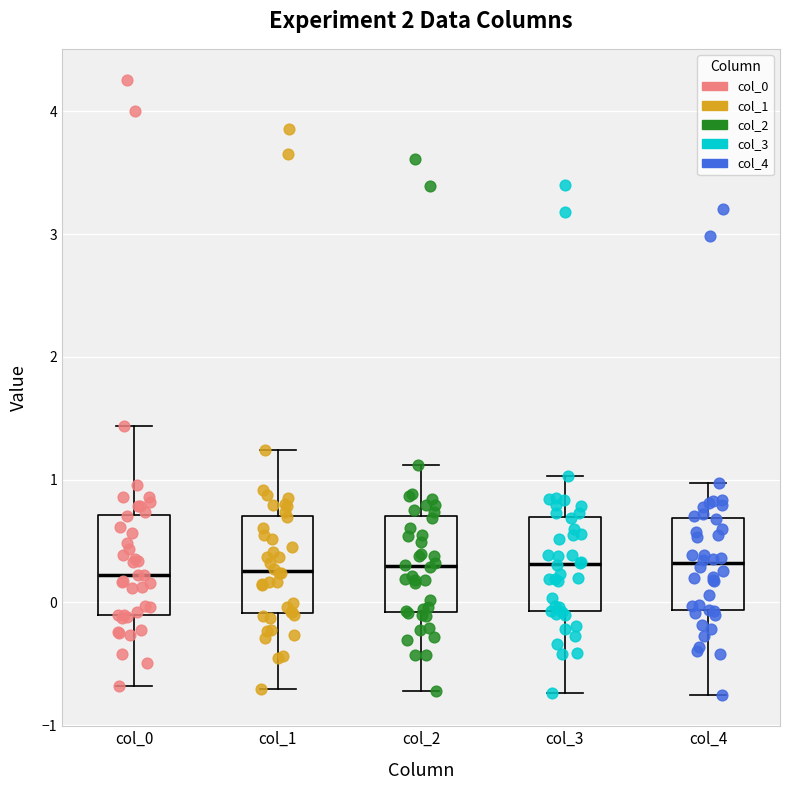

Reading left to right, read every box against the y-axis: the position of its median line, the range the box covers, and the ends of its whiskers. The values are not printed on the chart, so give them approximately, as read against the axis.

col_0: median 0.2, box -0.1 to 0.7, whiskers -0.7 to 1.4
col_1: median 0.3, box -0.1 to 0.7, whiskers -0.7 to 1.2
col_2: median 0.3, box -0.1 to 0.7, whiskers -0.7 to 1.1
col_3: median 0.3, box -0.1 to 0.7, whiskers -0.7 to 1.0
col_4: median 0.3, box -0.1 to 0.7, whiskers -0.8 to 1.0